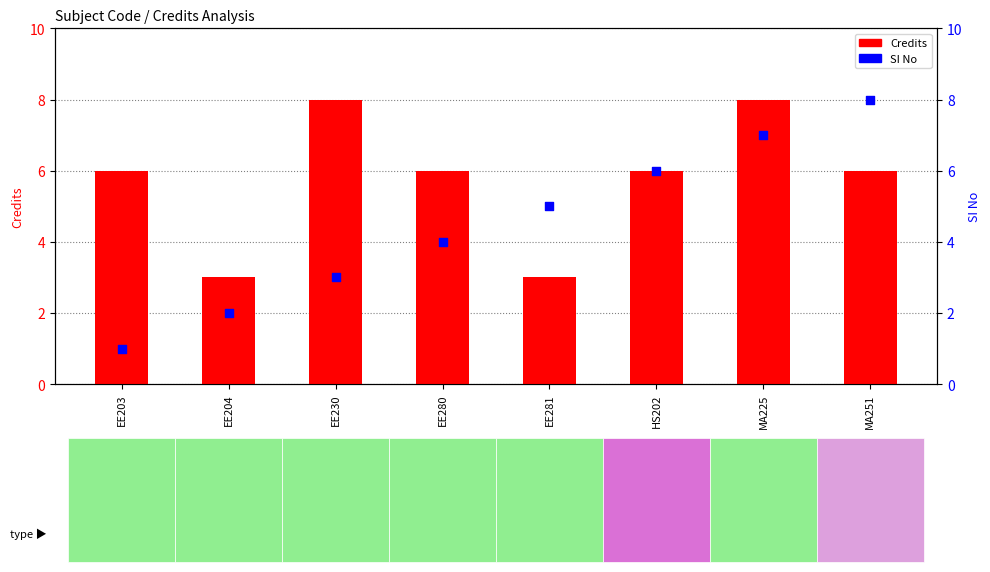

What is the total value across all series at MA251?

14